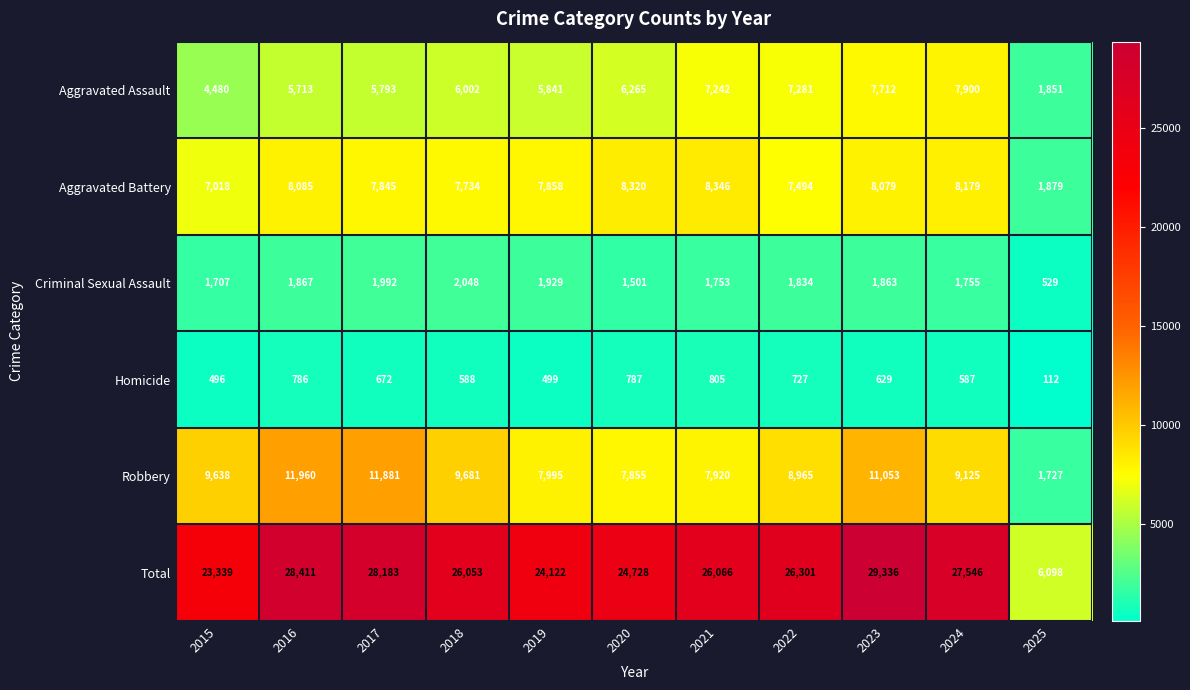

Between 2017 and 2021, which series saw the biggest shift?

Robbery